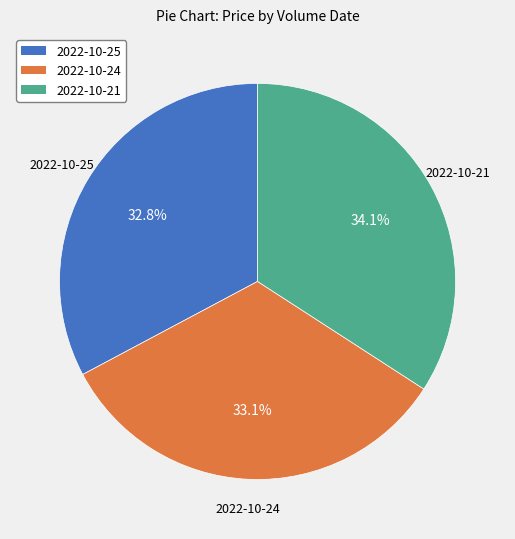

Is there a majority slice in this chart?

No